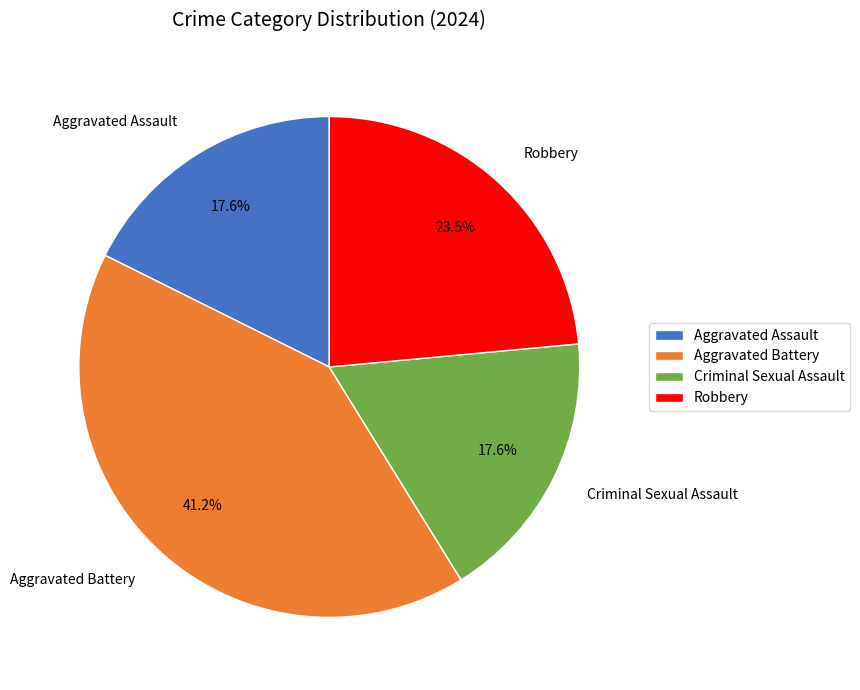

Which category has the biggest portion of the pie?

Aggravated Battery